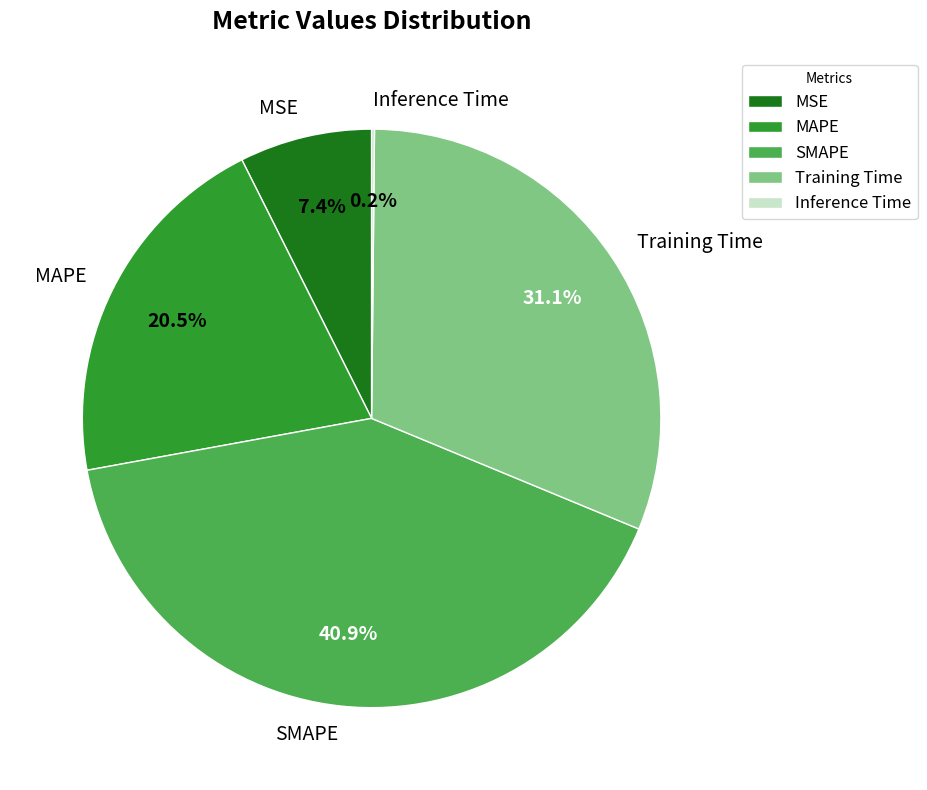

What is the largest slice in the pie chart?

SMAPE